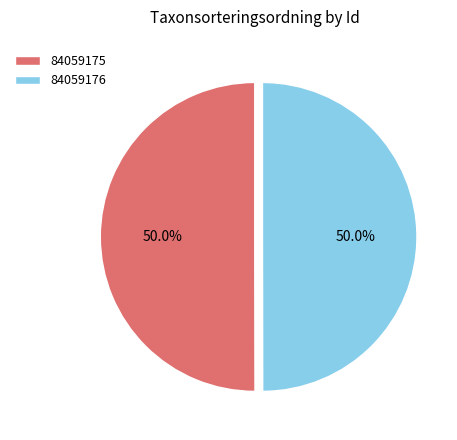

What portion of the pie excludes 84059175?

50.0%